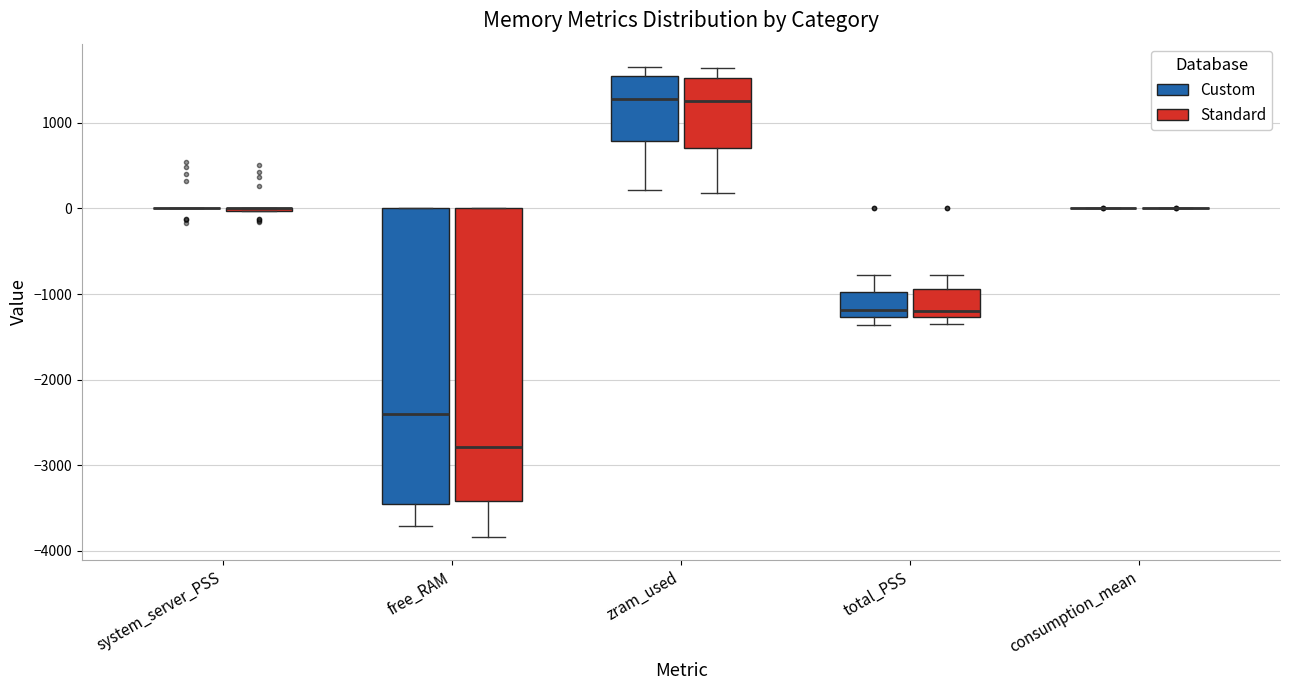

Where is the lower edge of the box for zram_used (Custom) on the y-axis? The values are not printed on the chart, so give them approximately, as read against the axis.

800